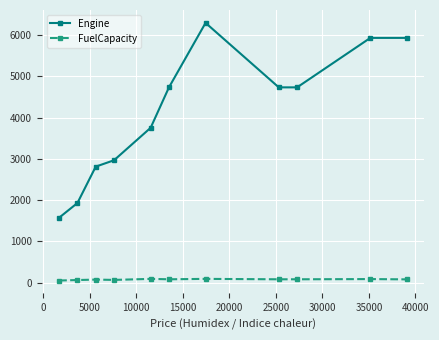

True or false: FuelCapacity has more than 1 points higher than both neighbors.

True